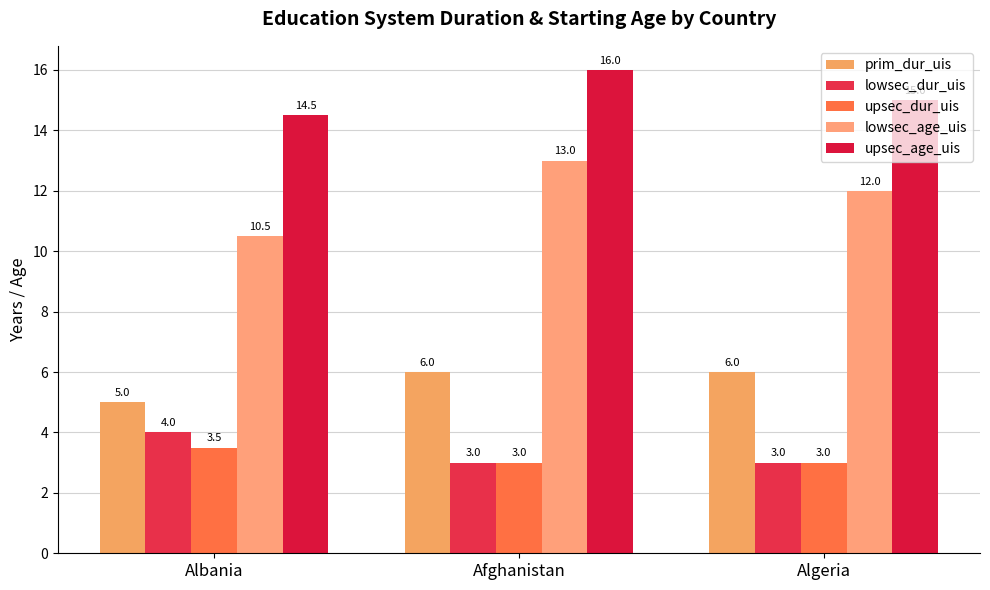

What is the value of the upsec_dur_uis bar at the 3rd from the left?

3.0